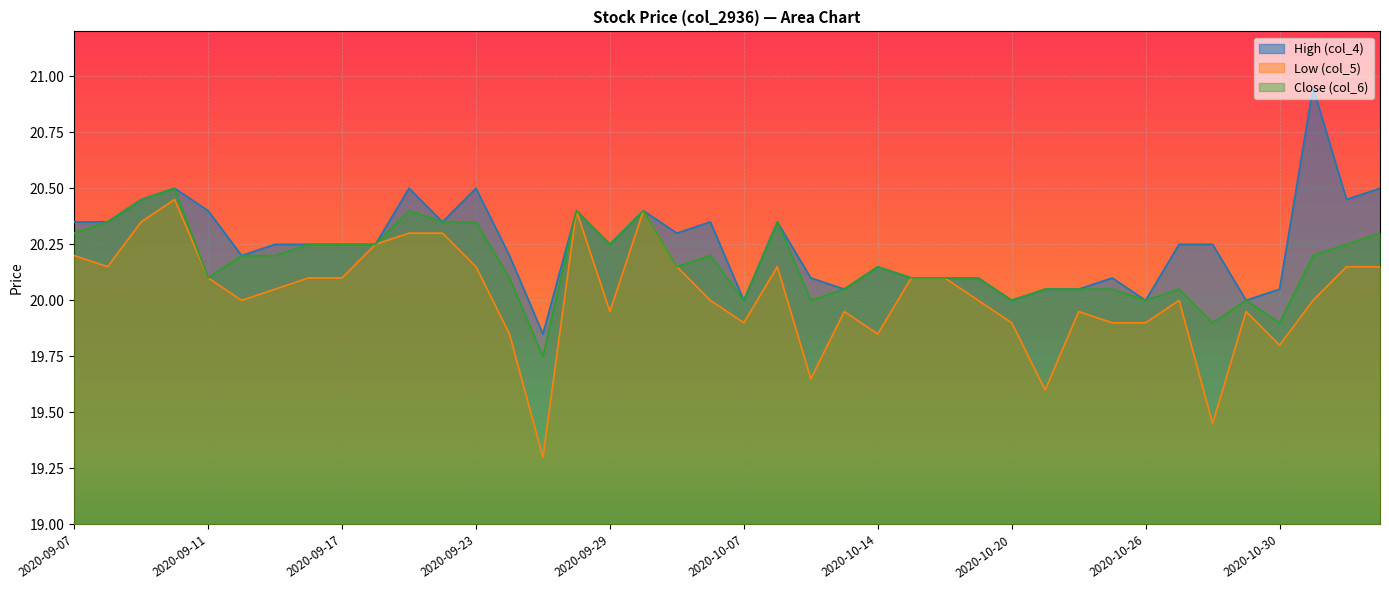

The Close (col_6) series shows 20.5 at 2020-09-10. True or false?

True